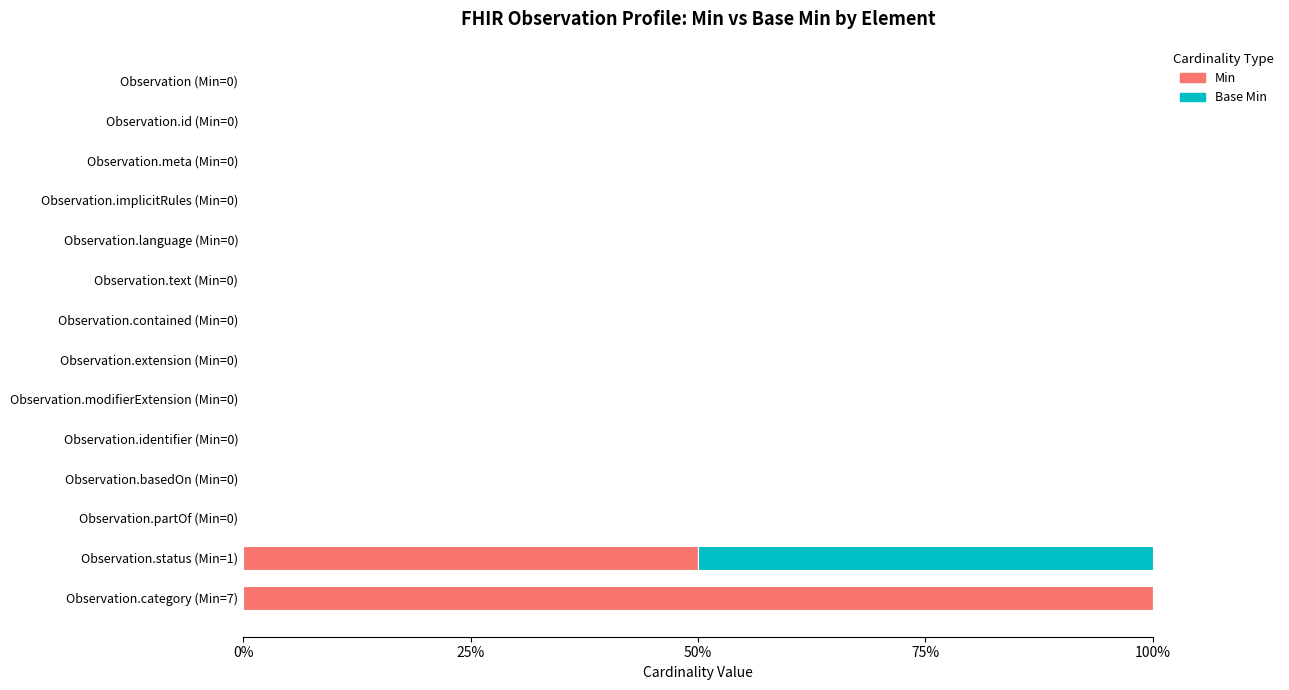

What are all the series names shown in the legend?

Min, Base Min